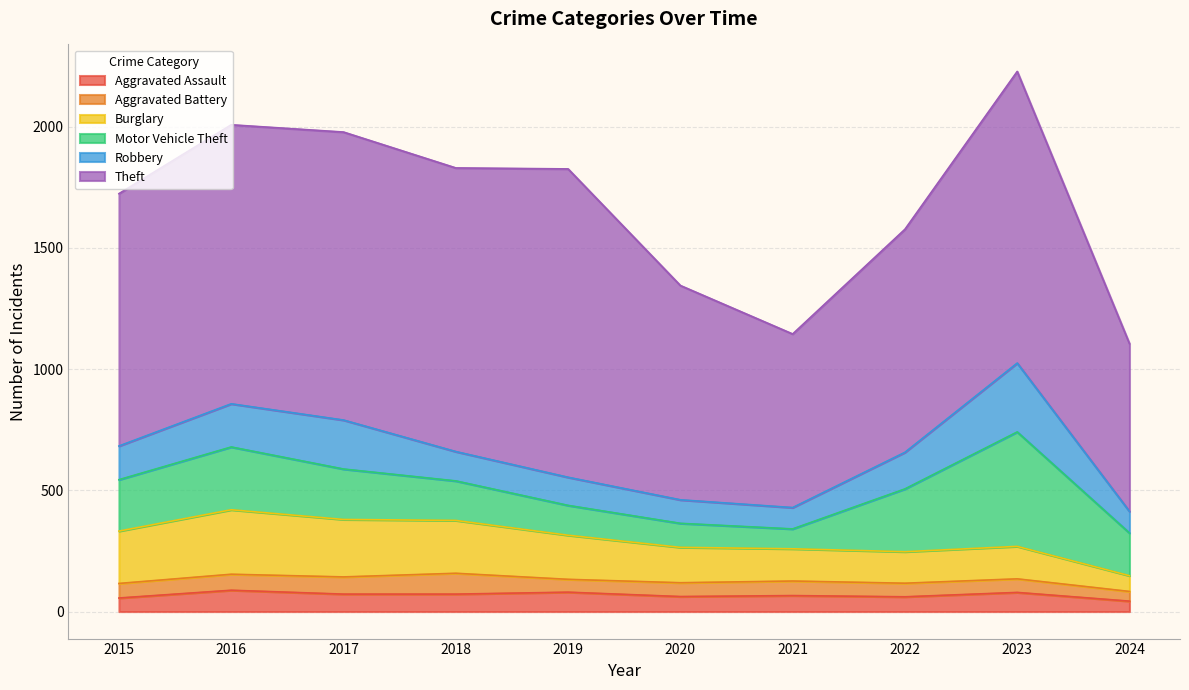

True or false: Aggravated Battery and Theft intersect in this chart.

False